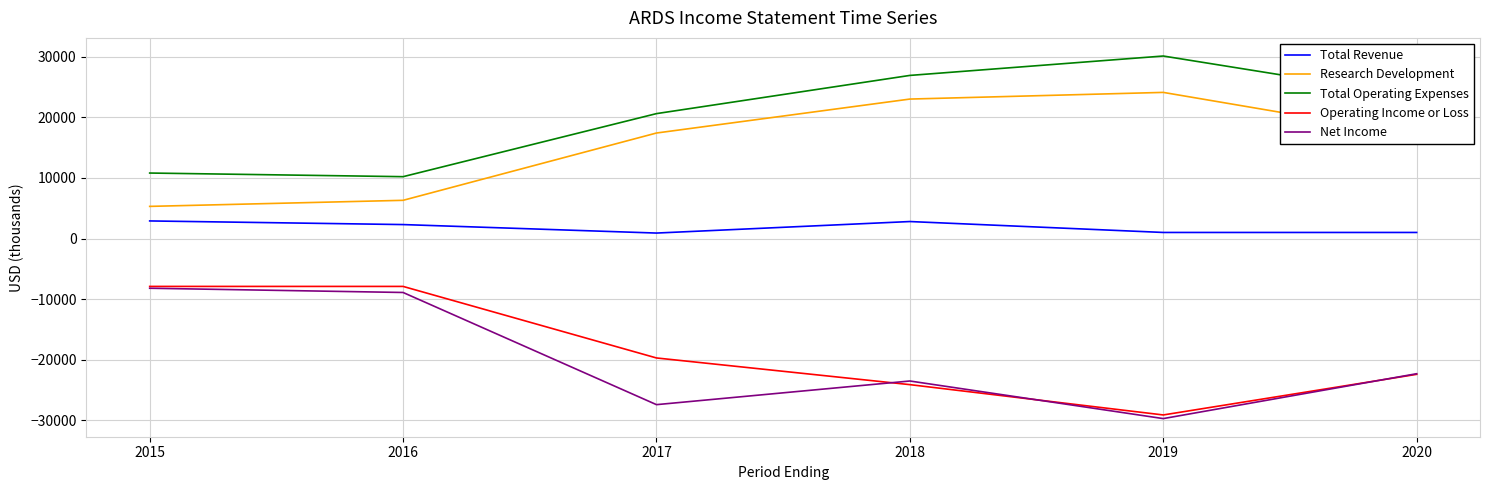

How many lines are shown in the chart?

5